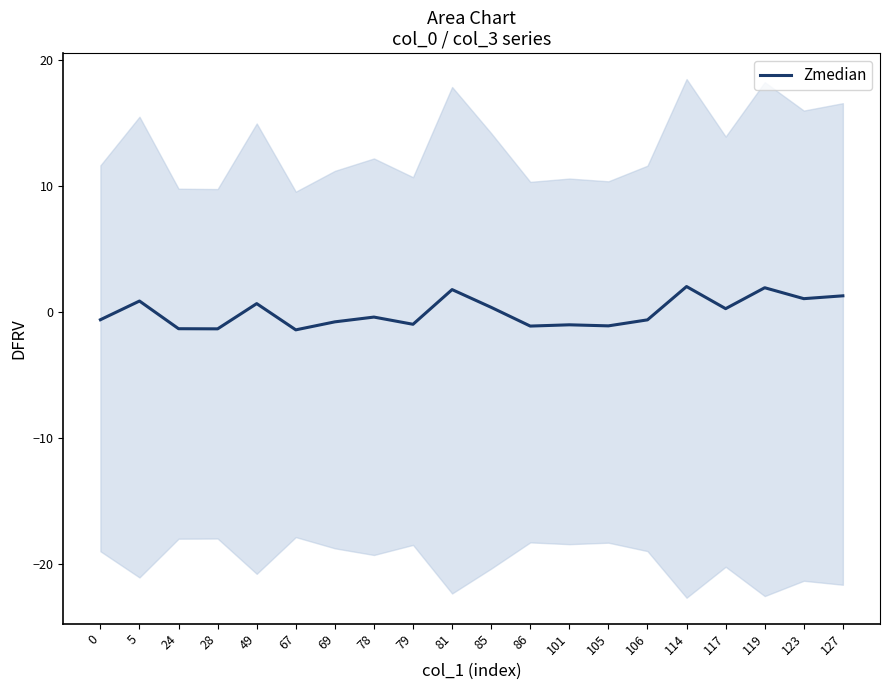

Where is the first local maximum?

5